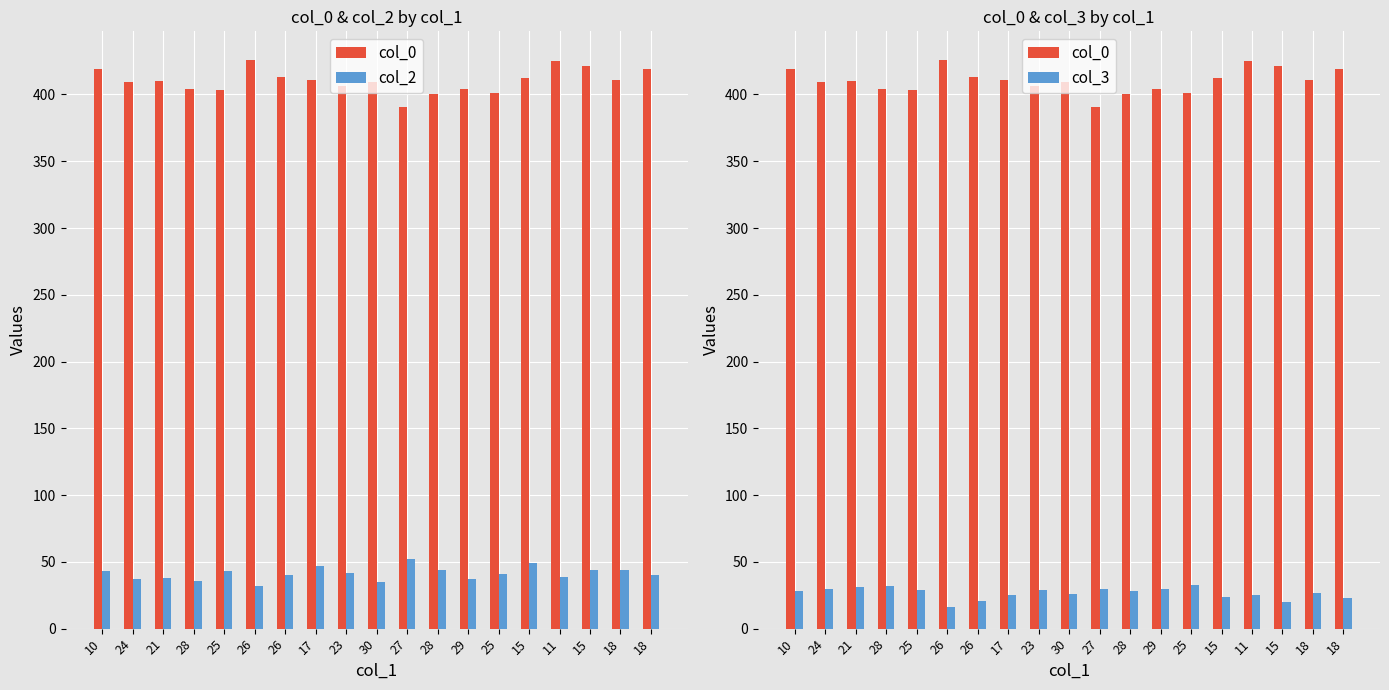

What are all the series names shown in the legend?

col_0, col_2, col_3